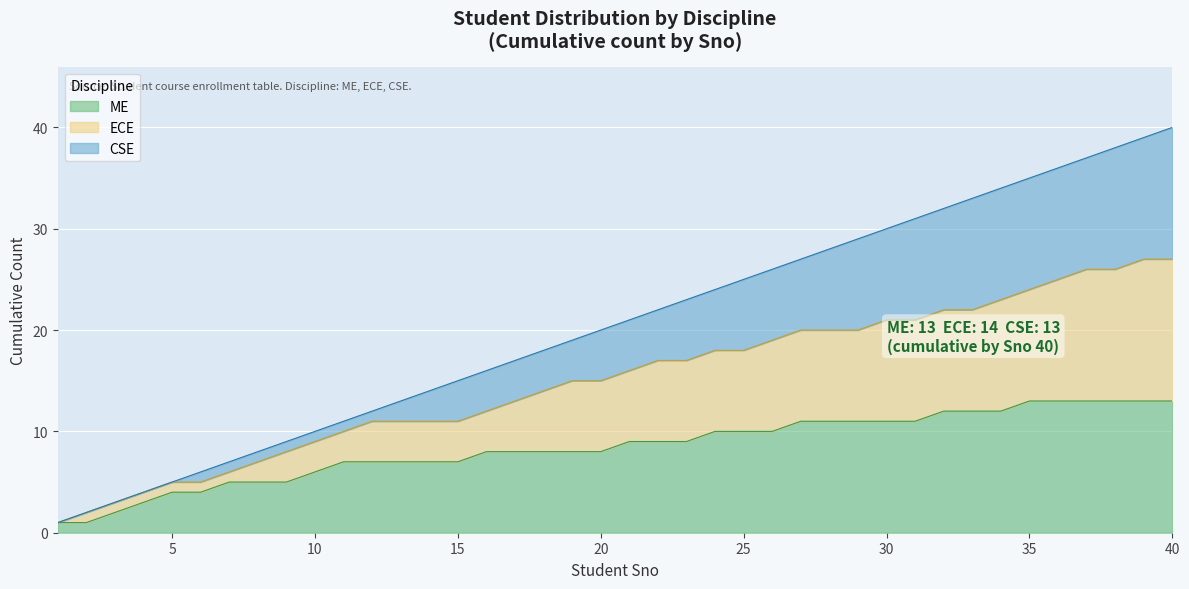

Which category has the lowest value across all series?

1